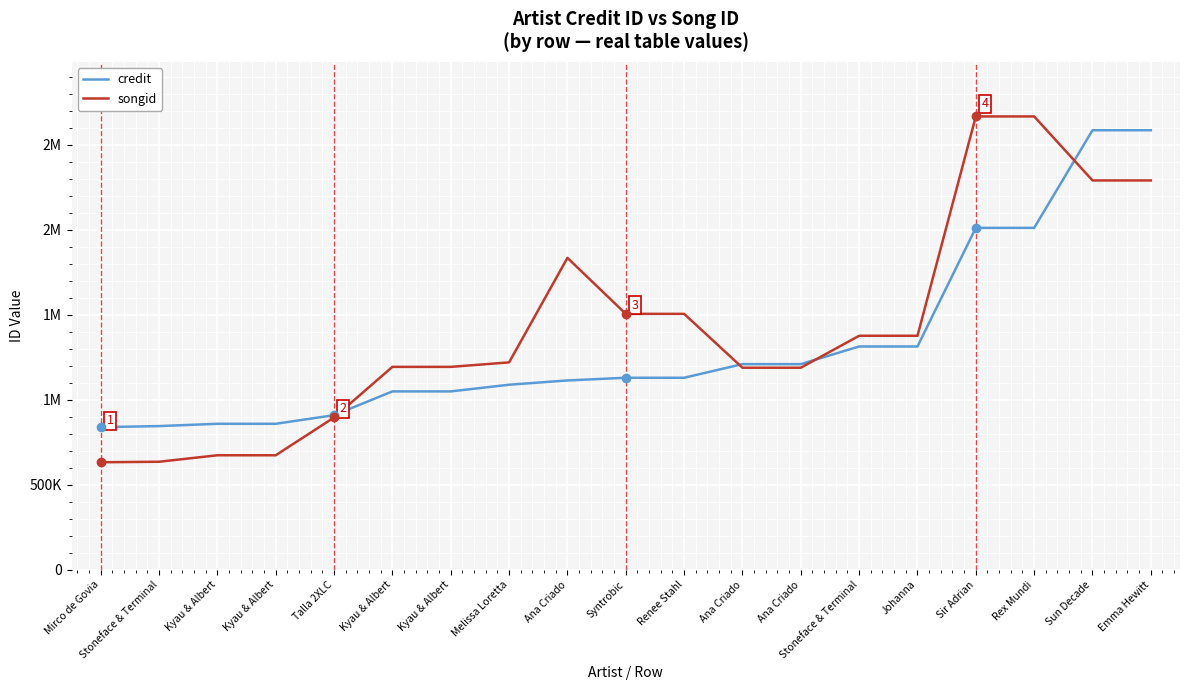

At Kyau & Albert, list the series in order from largest to smallest.

credit, songid